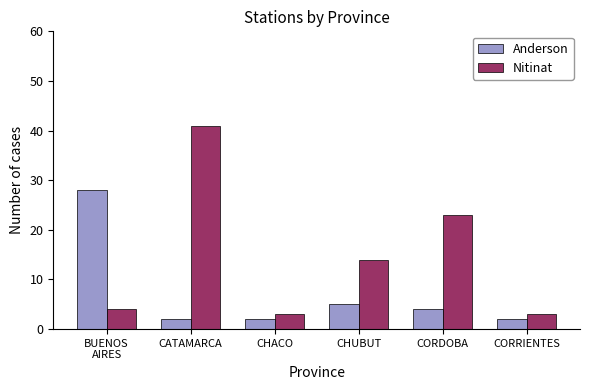

What is the average value of the Nitinat series?

15